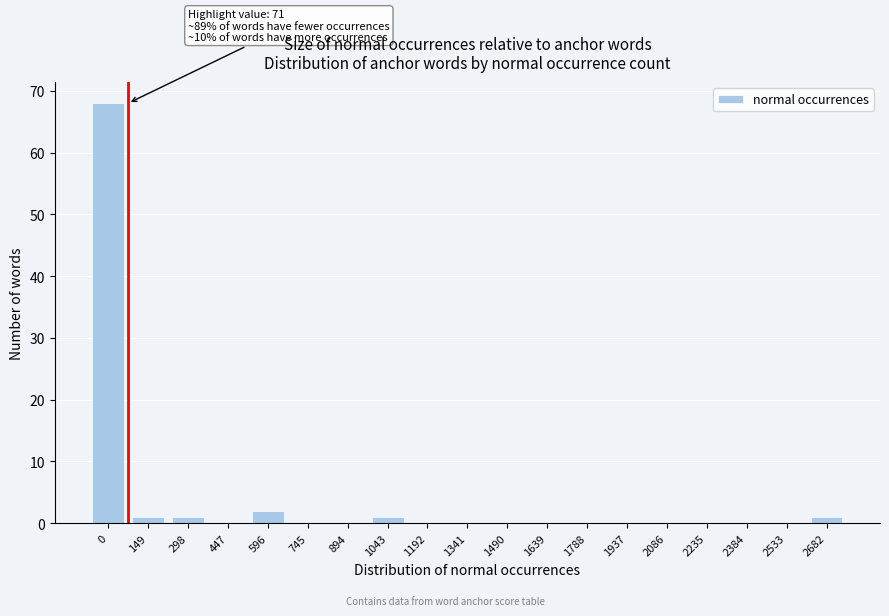

Reading right to left, list all the values displayed in this chart.

2682=1	2533=0	2384=0	2235=0	2086=0	1937=0	1788=0	1639=0	1490=0	1341=0	1192=0	1043=1	894=0	745=0	596=2	447=0	298=1	149=1	0=68